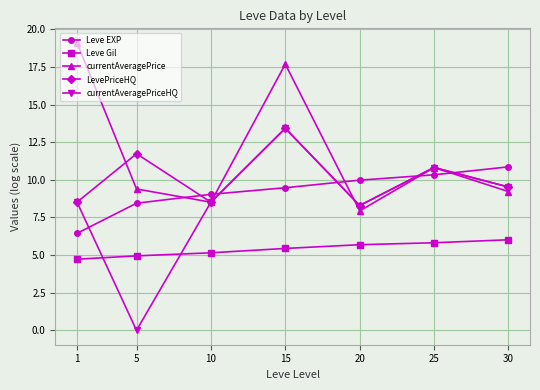

What is the difference between the highest and lowest values at 5?

11.7